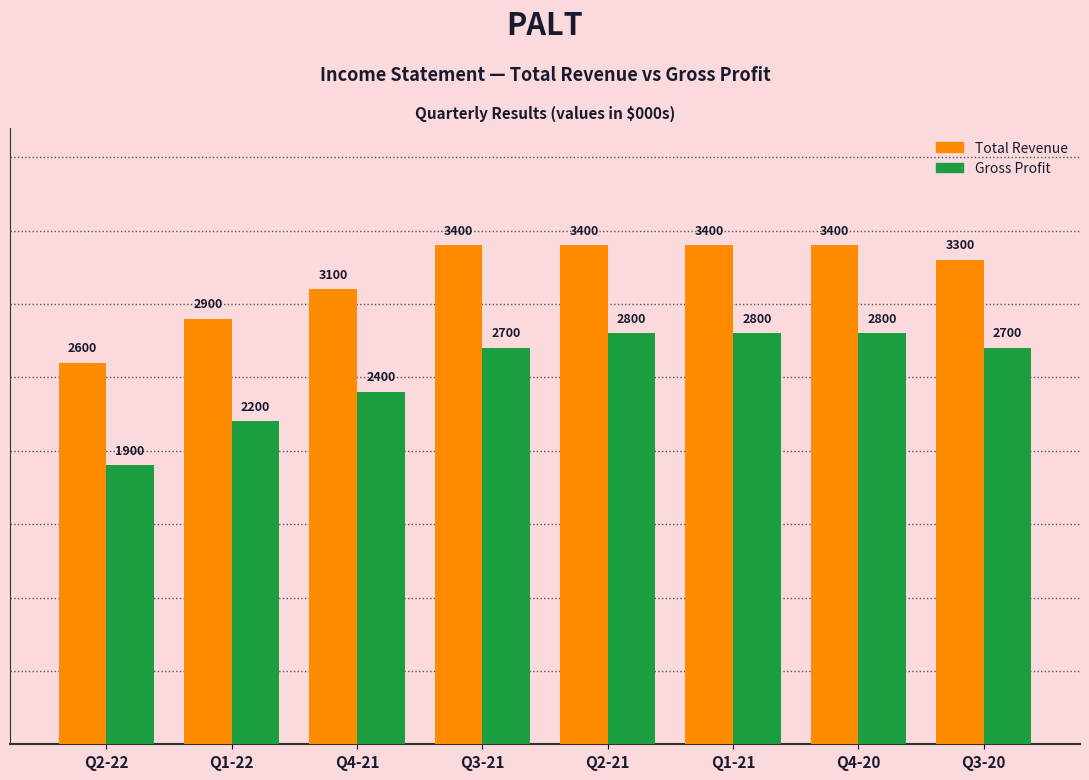

What is the value of the Gross Profit bar at the 2nd from the left?

2200